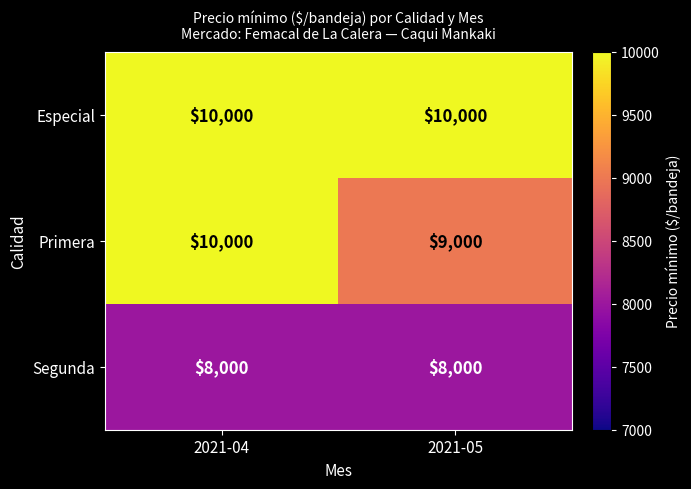

What is the average value of the Especial series?

10000